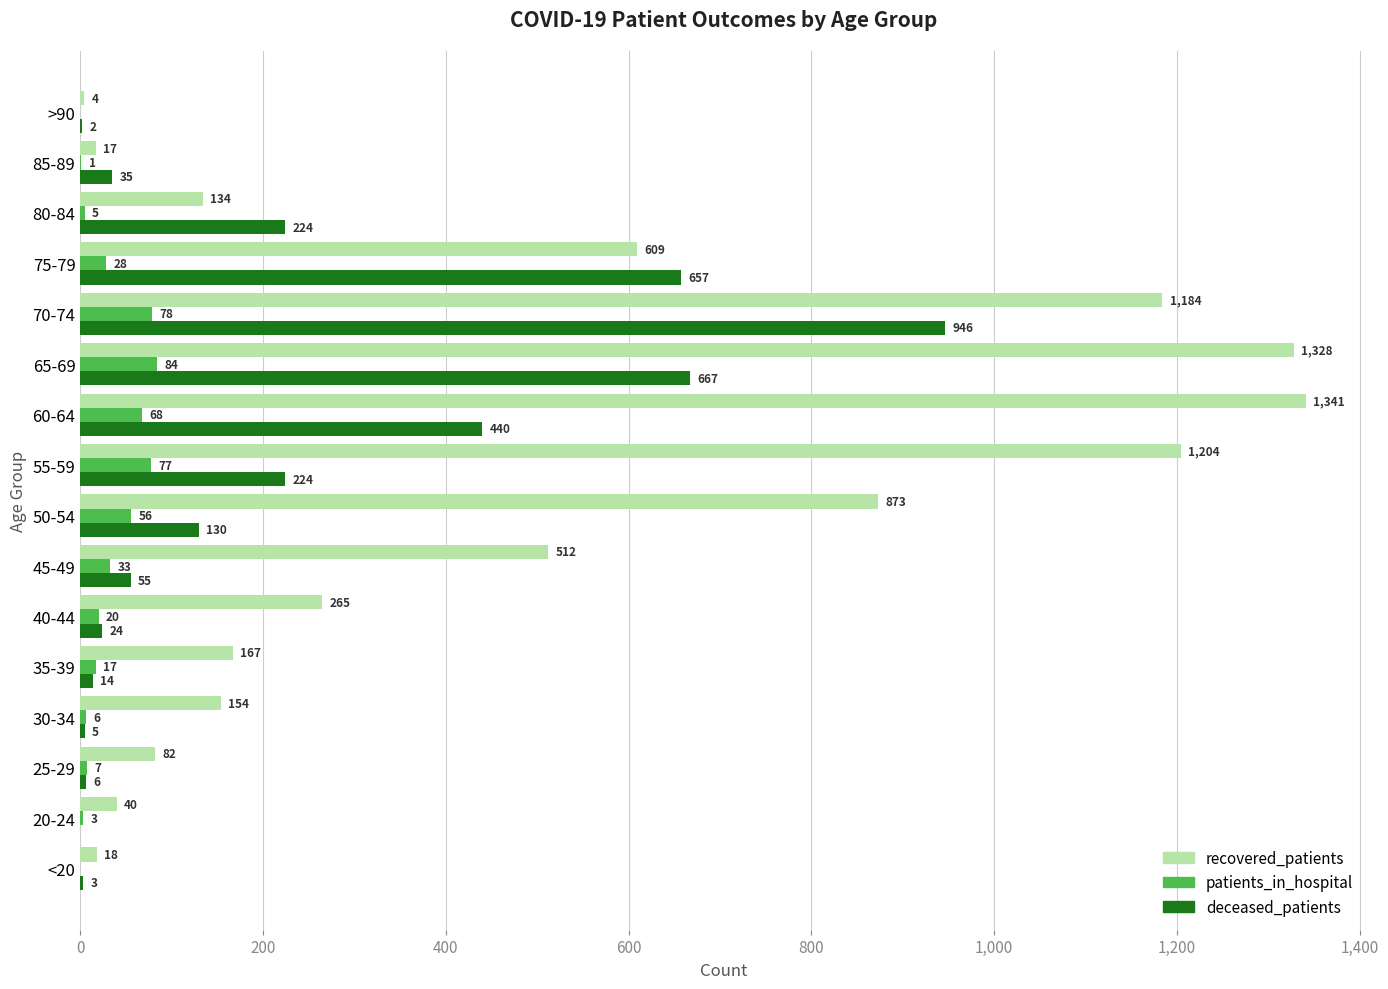

How many distinct data groups are displayed?

3